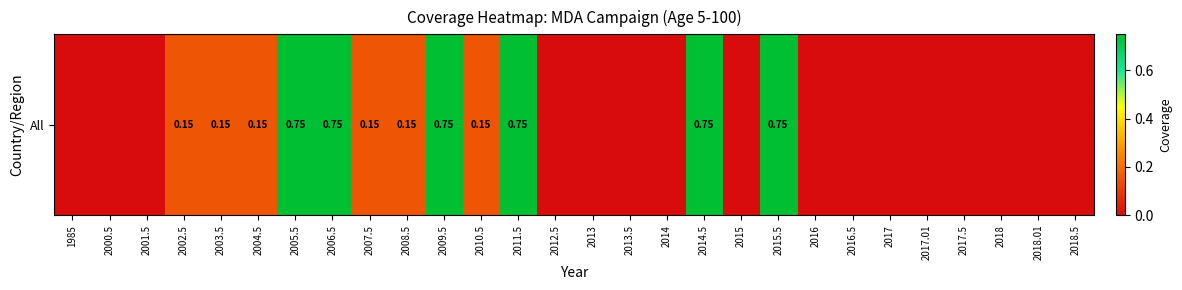

Count the number of data series in this chart.

1